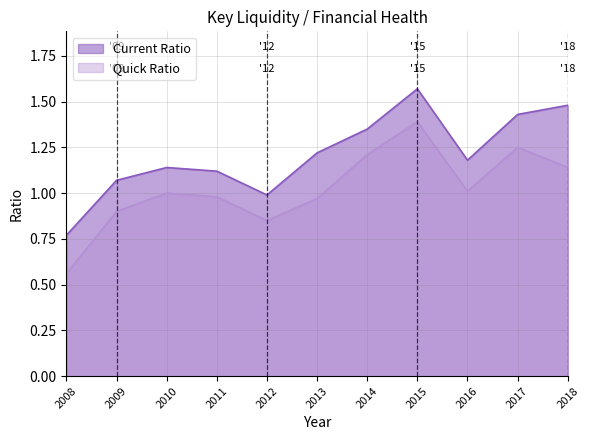

What is the value of the Quick Ratio point at the 1st from the left?

0.6